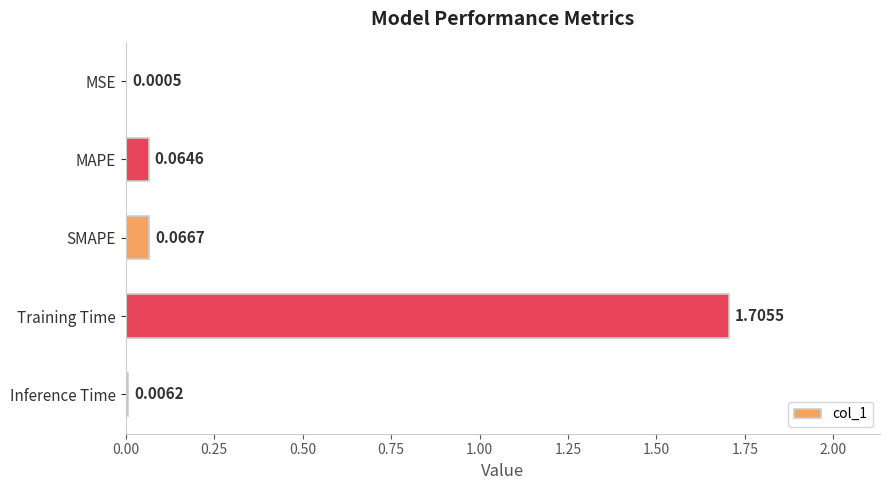

What is the change in value from MSE to Training Time?

+1.7